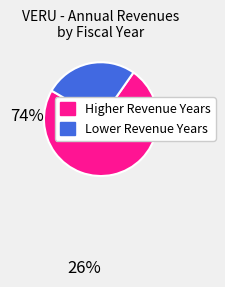

Does any single category account for the majority?

Yes